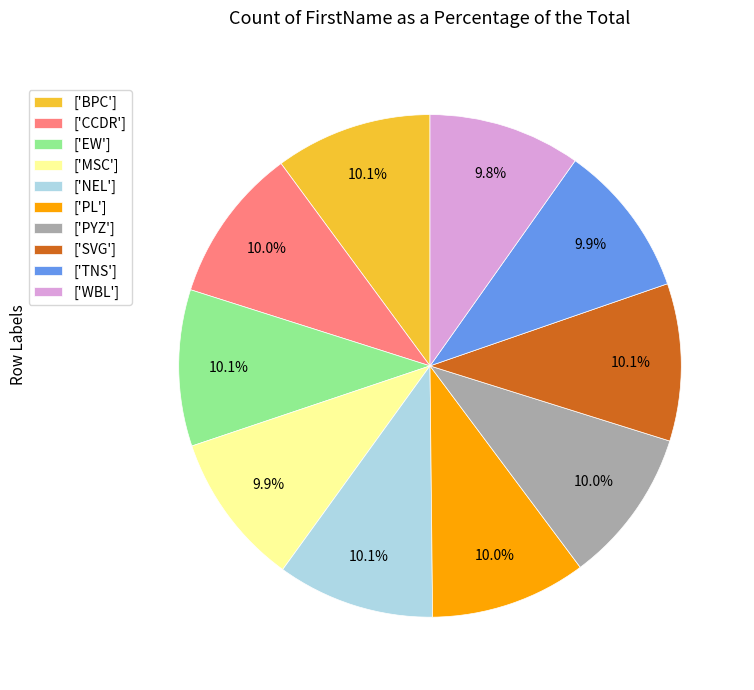

Is there a majority slice in this chart?

No